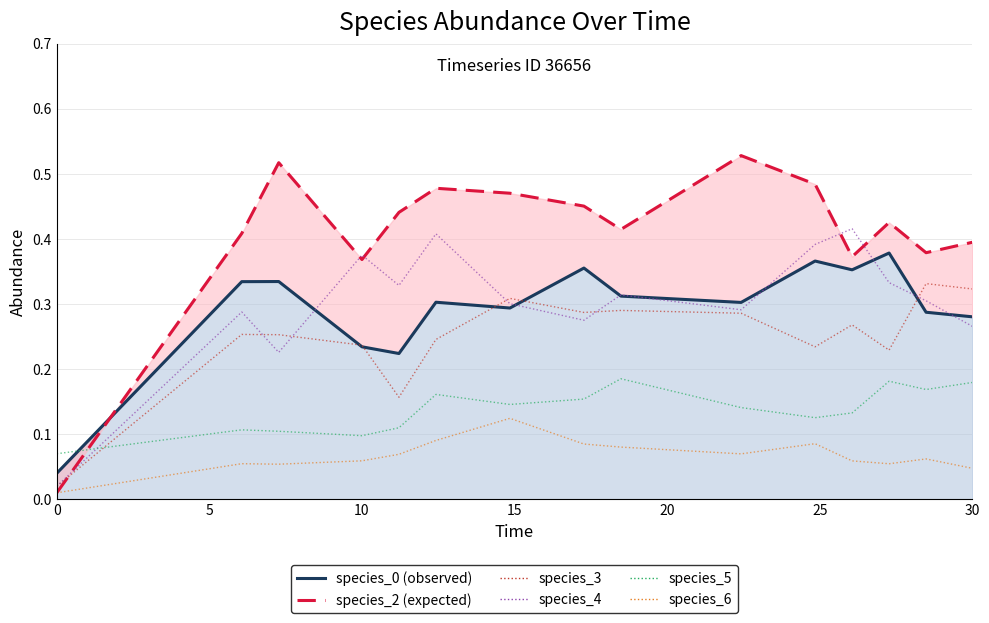

True or false: species_6 and species_0 line cross at least once.

False